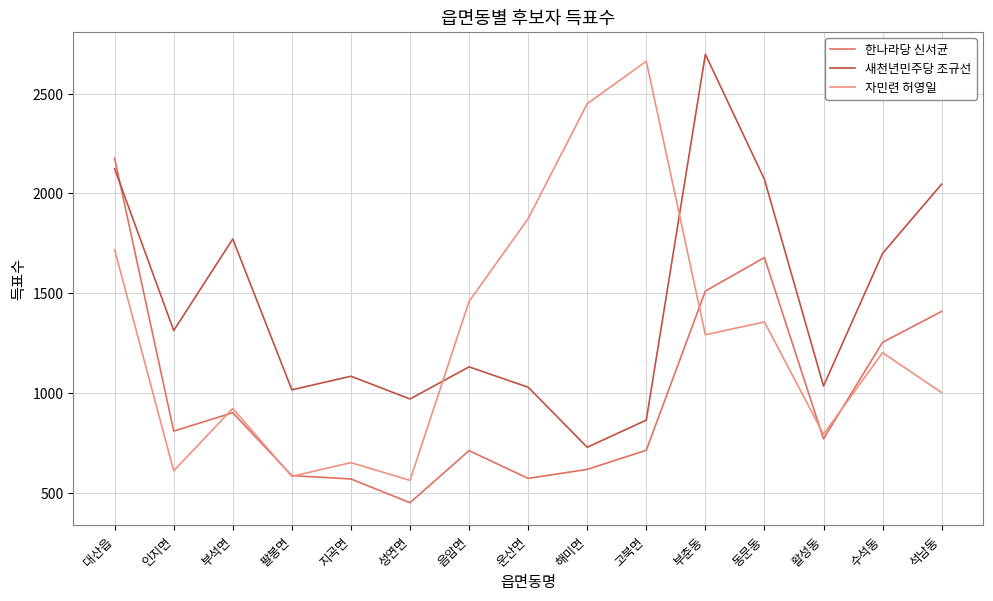

Where is the first local maximum for 한나라당 신서균?

부석면